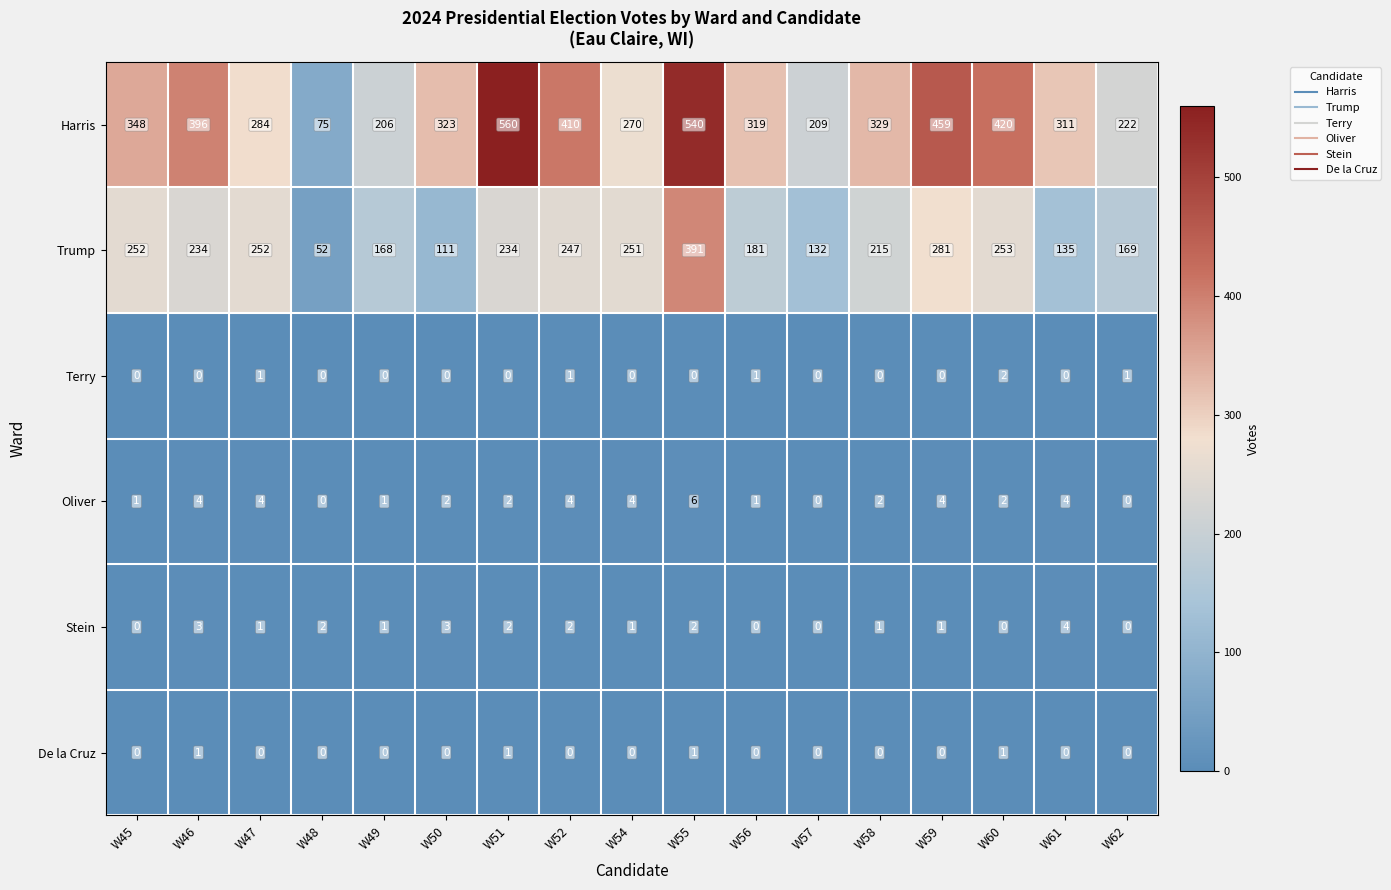

What is the spread (max minus min) of values at W58?

329